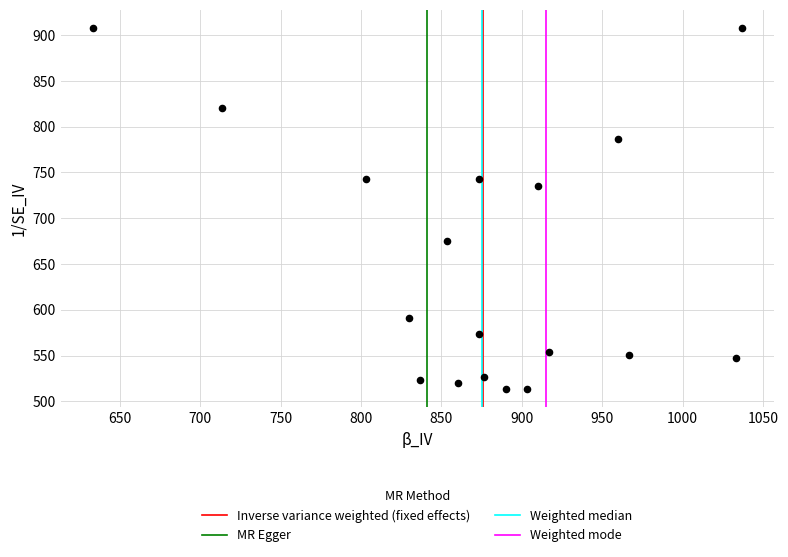

What Y value in the scatter plot is closest to 710?

735.8